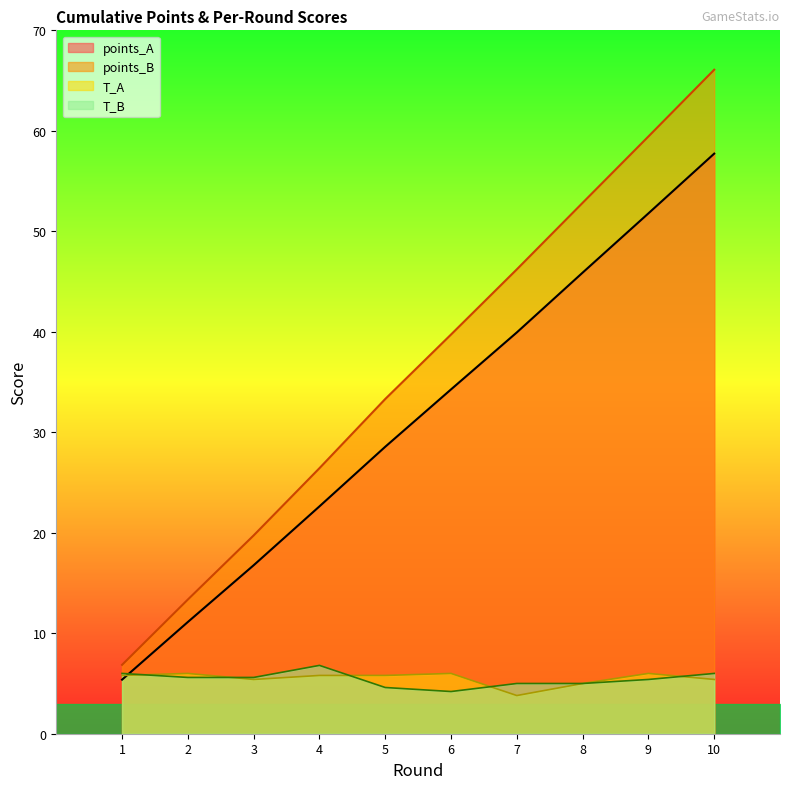

What is the minimum value for T_B?

4.2